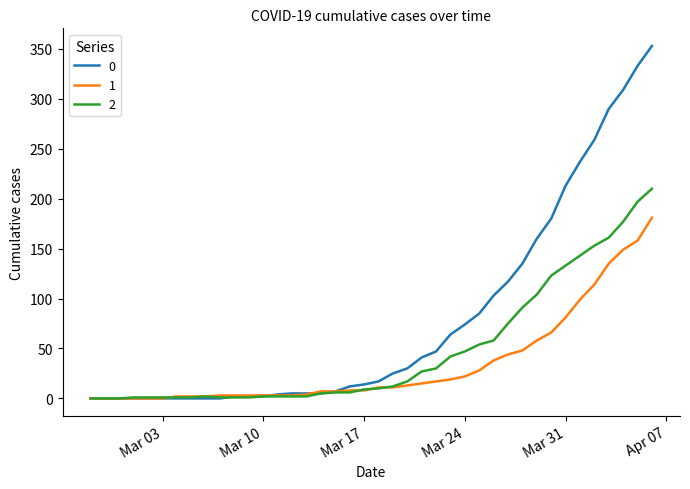

Does the chart display data point markers on the line(s)?

No